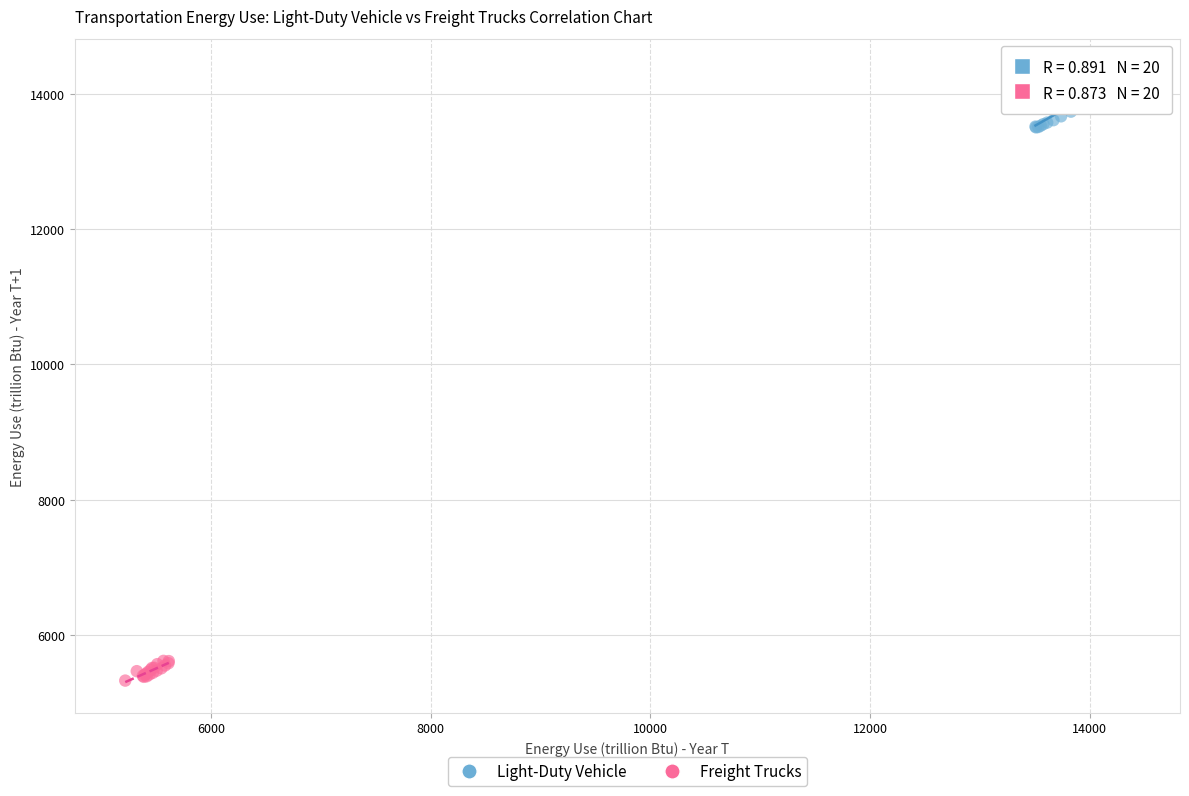

Which series reaches the maximum Y coordinate?

Light-Duty Vehicle